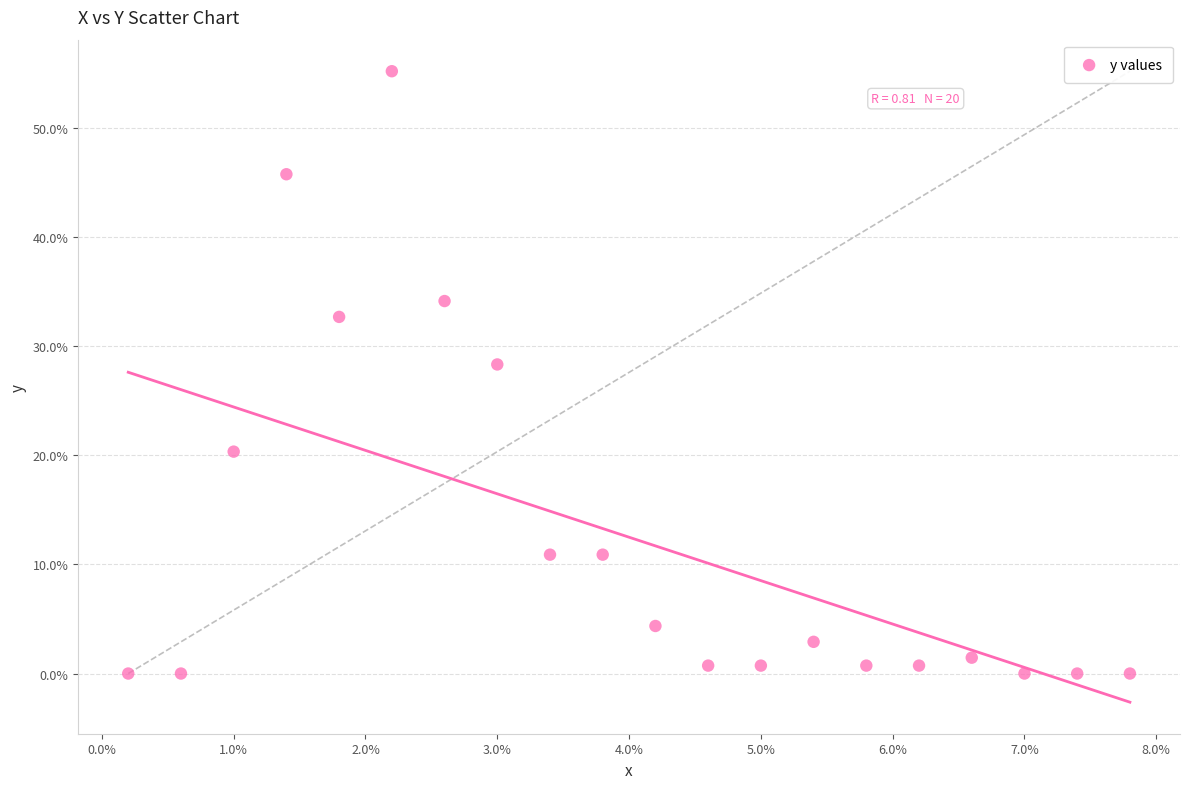

What Y value in the scatter plot is closest to 27?

28.3